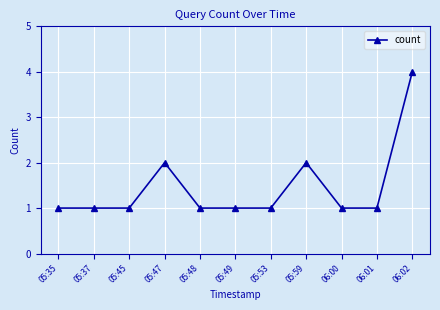

Read the value at 05:37.

1